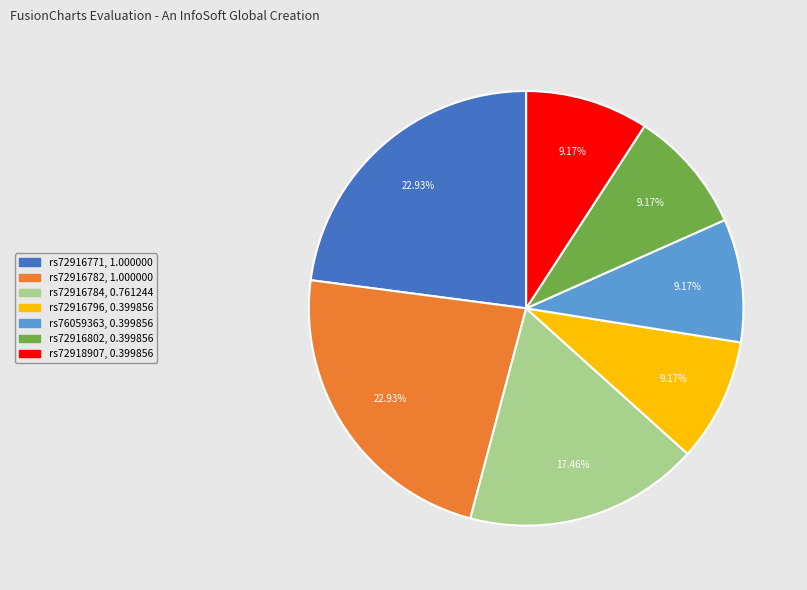

Between rs72916782 and rs72918907, which is larger?

rs72916782